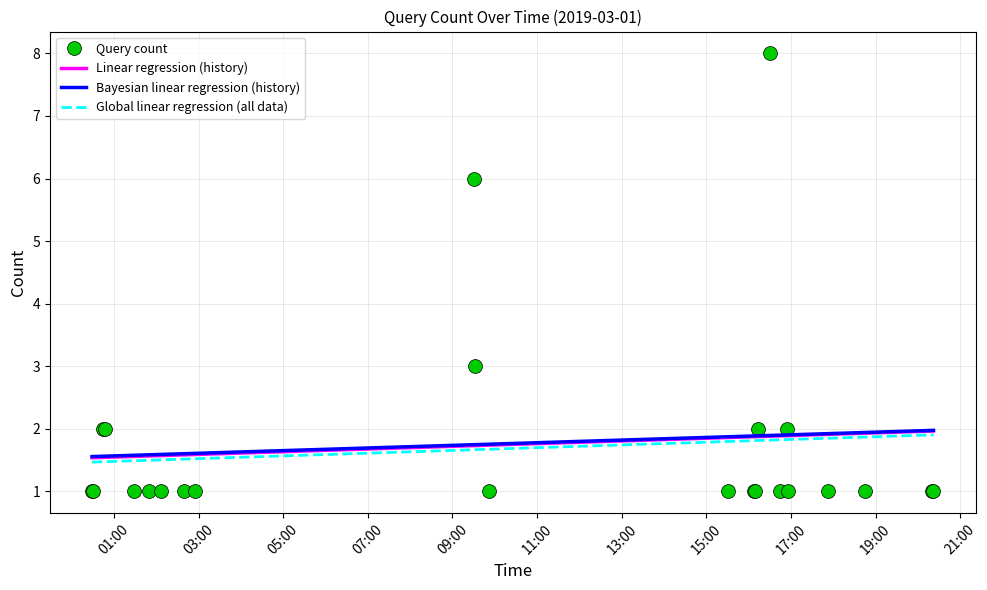

Rank the categories by value from lowest to highest.

2019-03-01 00:29:00, 2019-03-01 00:30:00, 2019-03-01 01:28:00, 2019-03-01 01:50:00, 2019-03-01 02:07:00, 2019-03-01 02:39:00, 2019-03-01 02:55:00, 2019-03-01 09:52:00, 2019-03-01 15:31:00, 2019-03-01 16:08:00, 2019-03-01 16:09:00, 2019-03-01 16:44:00, 2019-03-01 16:56:00, 2019-03-01 17:52:00, 2019-03-01 18:45:00, 2019-03-01 20:20:00, 2019-03-01 20:22:00, 2019-03-01 00:44:00, 2019-03-01 00:47:00, 2019-03-01 16:13:00, 2019-03-01 16:55:00, 2019-03-01 09:32:00, 2019-03-01 09:31:00, 2019-03-01 16:30:00